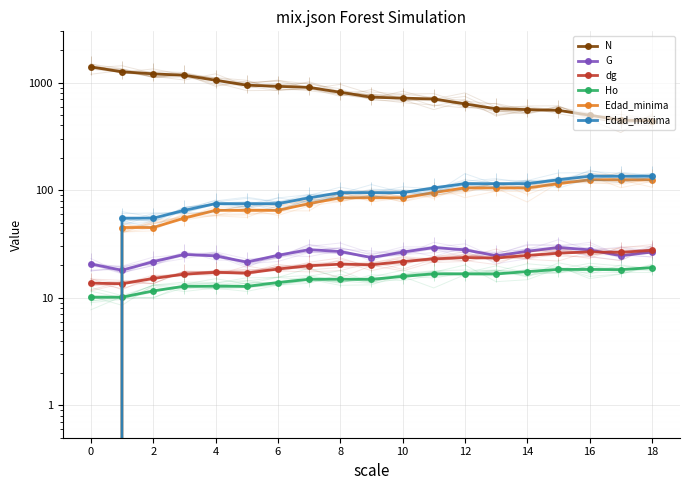

Rank the series by their maximum value, from highest to lowest.

N, Edad_maxima, Edad_minima, G, dg, Ho